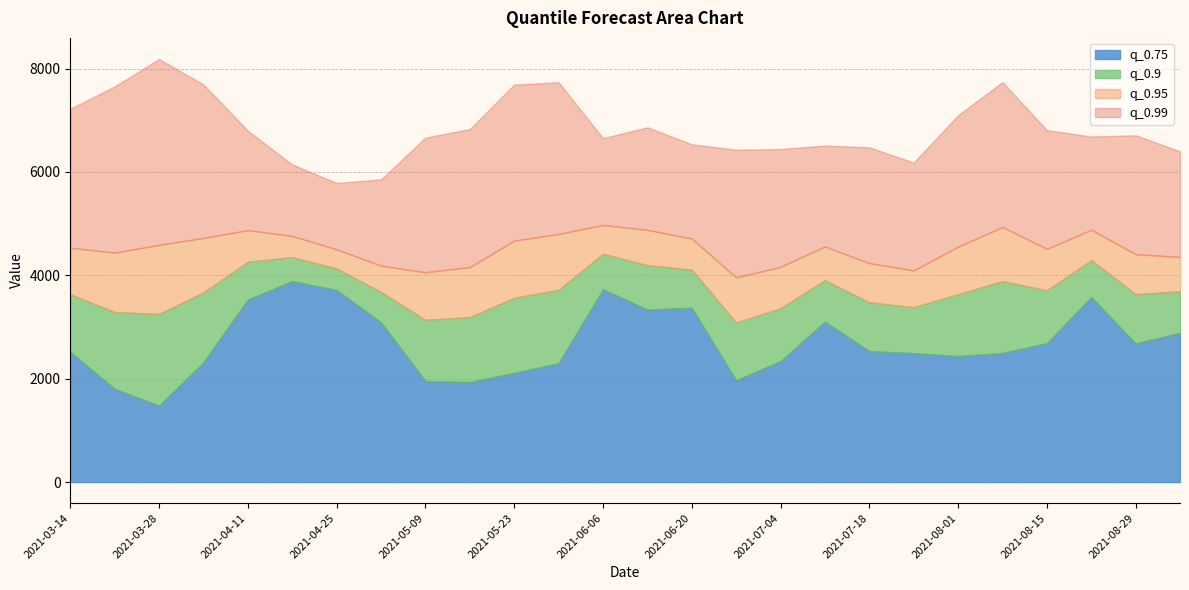

At which label is q_0.99 closest to 6986?

2021-08-01